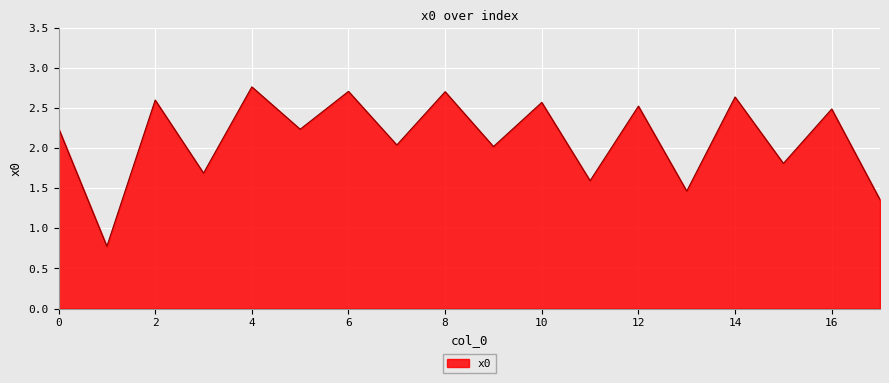

What is the maximum value shown in the chart?

2.8